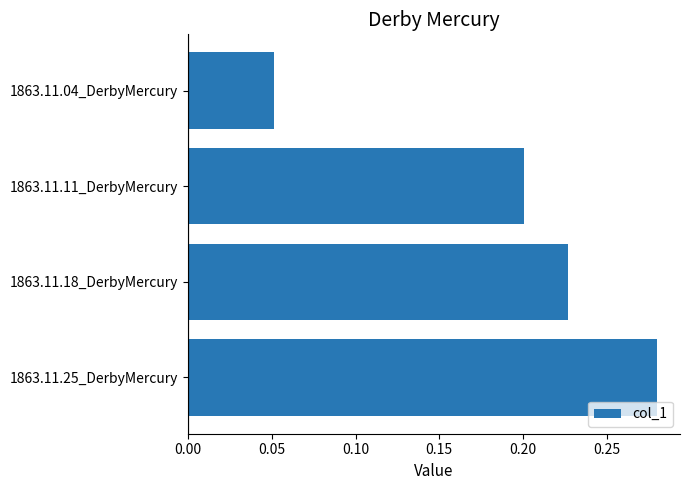

What is the sum of all values?

0.8